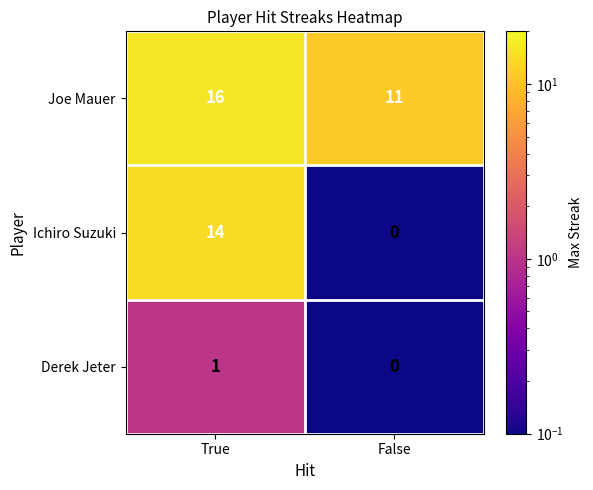

Rank the series by their average value, from highest to lowest.

Joe Mauer, Ichiro Suzuki, Derek Jeter